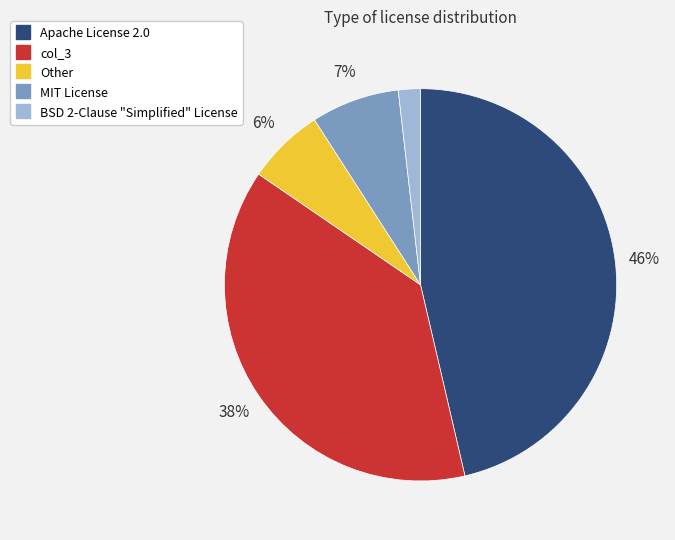

To the nearest percent, what is the difference between the MIT License and Apache License 2.0 slice percentages?

39%